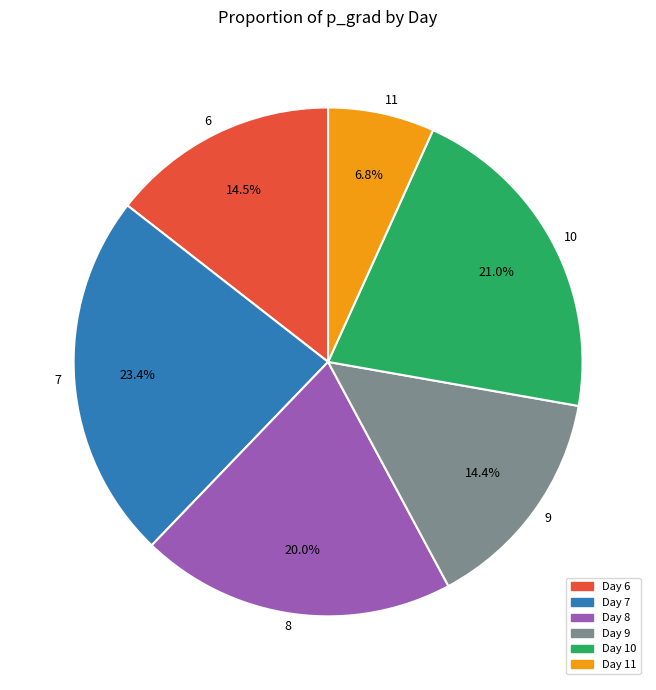

What is the total percentage of 8 and 11?

26.8%